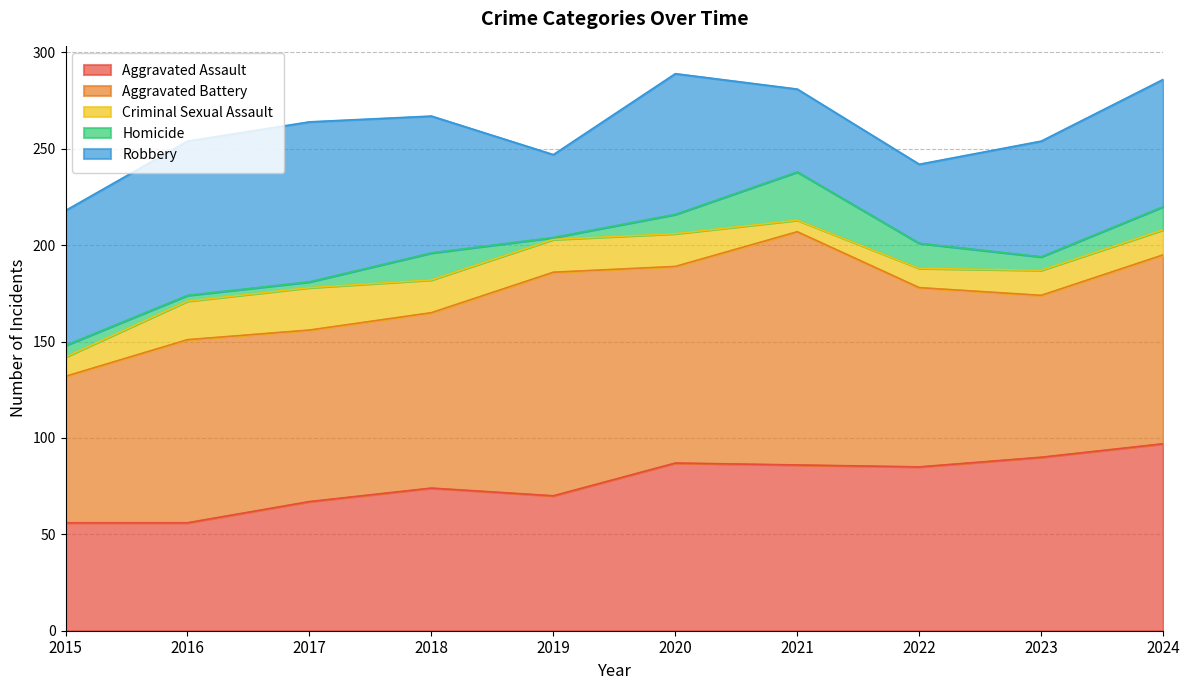

What is the sum of the Criminal Sexual Assault values at 2019 and 2018?

34